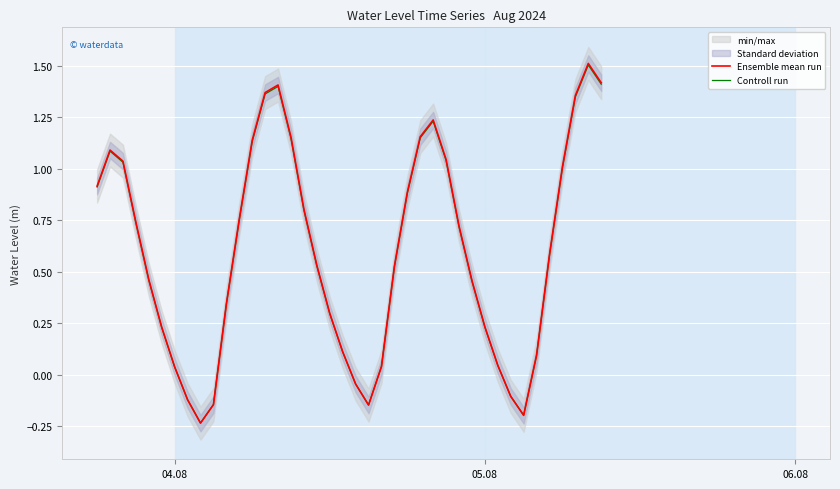

How many values in Ensemble mean run are below zero?

7